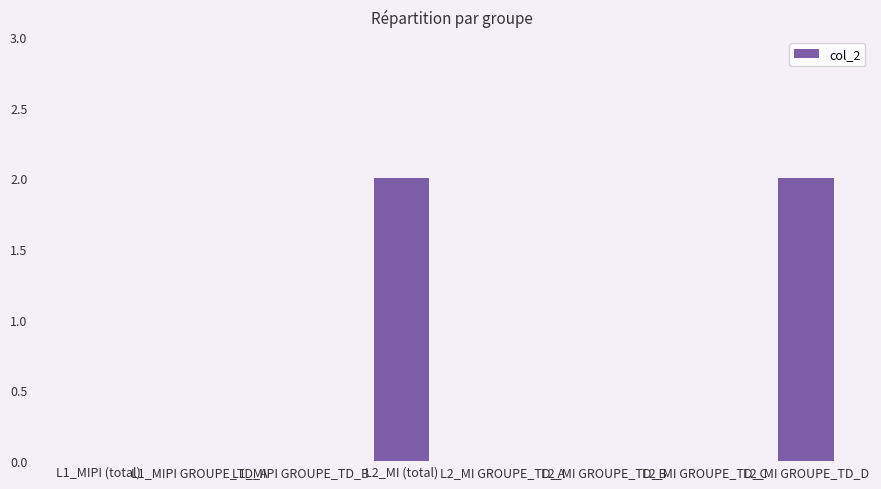

Does the chart contain stacked bars?

No